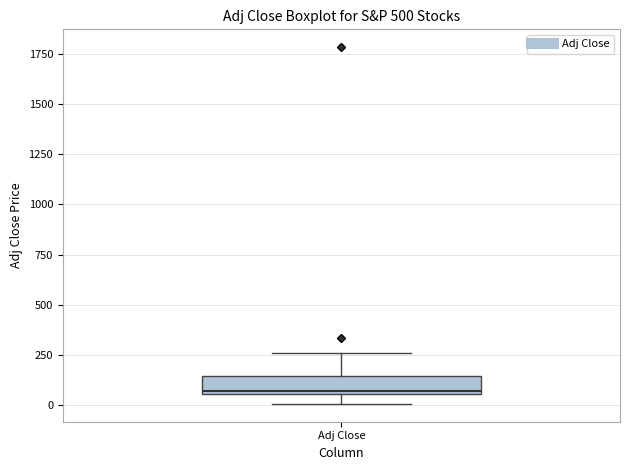

Transcribe this box plot: give where the median line is, the range the box spans, and where the two whiskers end, as read against the y-axis. The values are not printed on the chart, so give them approximately, as read against the axis.

median 50, box 50 to 150, whiskers 0 to 250